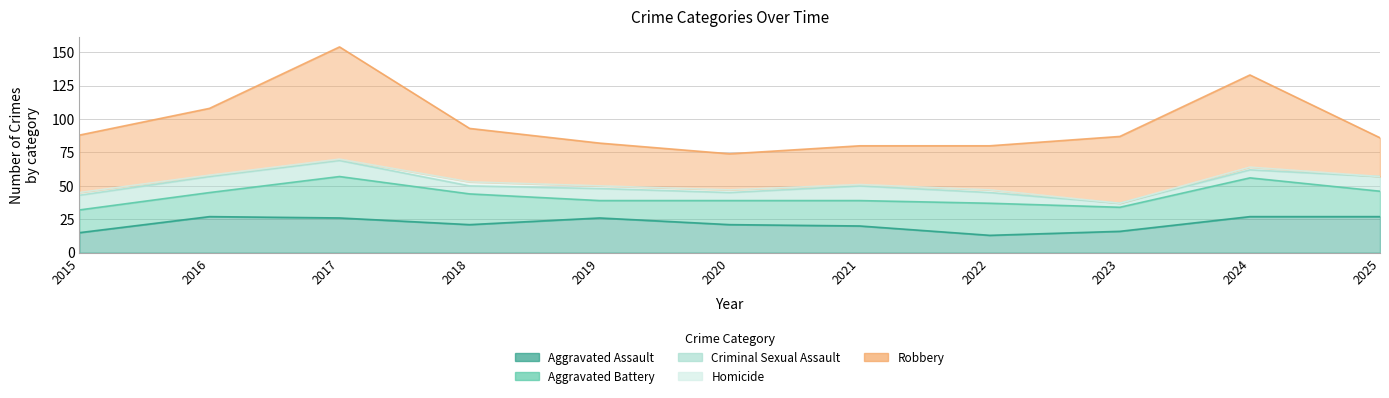

Reading right to left, what are all the values shown in this chart?

Aggravated Assault: 2025=27	2024=27	2023=16	2022=13	2021=20	2020=21	2019=26	2018=21	2017=26	2016=27	2015=15
Aggravated Battery: 2025=19	2024=29	2023=18	2022=24	2021=19	2020=18	2019=13	2018=23	2017=31	2016=18	2015=17
Criminal Sexual Assault: 2025=11	2024=6	2023=3	2022=8	2021=11	2020=6	2019=9	2018=6	2017=12	2016=12	2015=11
Homicide: 2025=0	2024=2	2023=0	2022=2	2021=1	2020=2	2019=2	2018=3	2017=1	2016=1	2015=2
Robbery: 2025=29	2024=69	2023=50	2022=33	2021=29	2020=27	2019=32	2018=40	2017=84	2016=50	2015=43